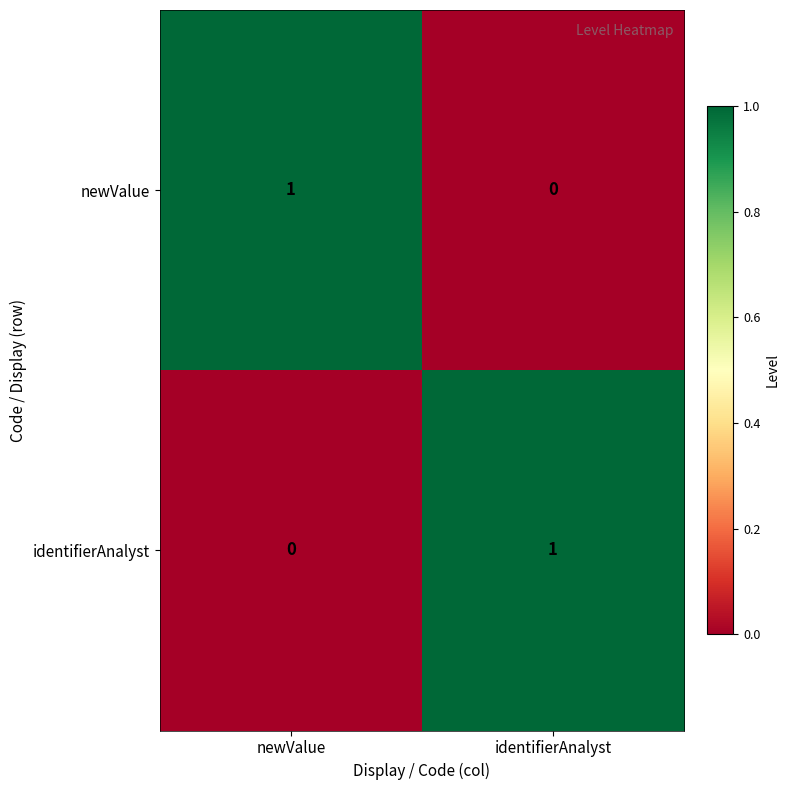

At how many categories does at least one series exceed 0?

2